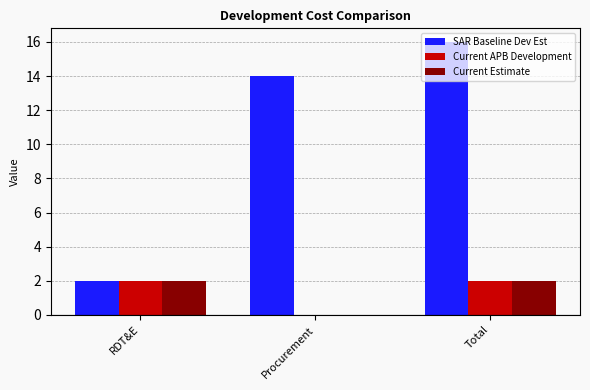

At which category does the chart reach its peak across all series?

Total